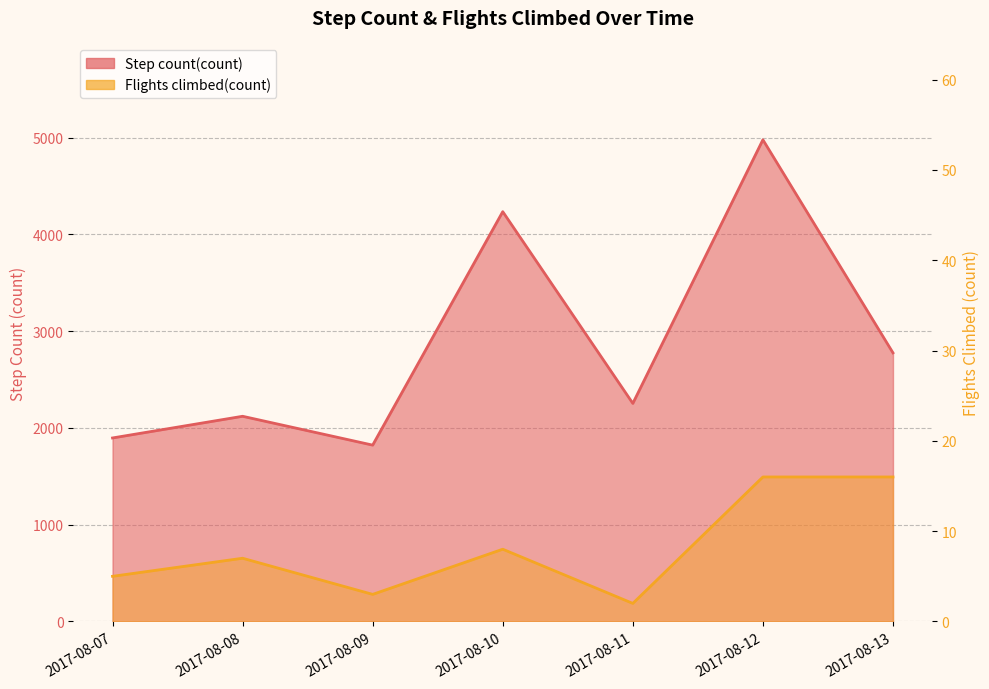

Rank the series at 2017-08-13 from lowest to highest value.

Flights climbed(count), Step count(count)